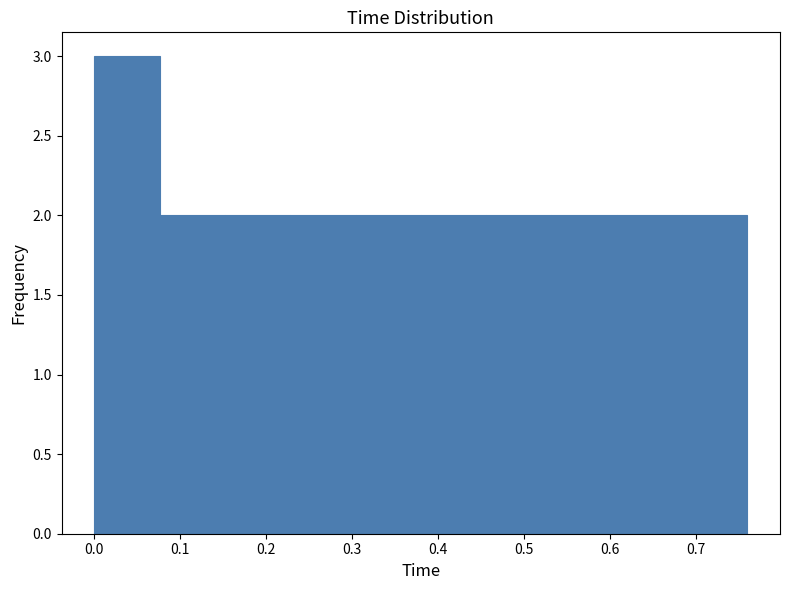

Reading left to right, list every bar in this chart as the range it spans on the x-axis followed by its height. Neither the bar edges nor the heights are printed on the chart, so give them approximately, as read against the axes.

0.000 to 0.076: 3
0.076 to 0.152: 2
0.152 to 0.228: 2
0.228 to 0.304: 2
0.304 to 0.380: 2
0.380 to 0.456: 2
0.456 to 0.532: 2
0.532 to 0.608: 2
0.608 to 0.684: 2
0.684 to 0.760: 2